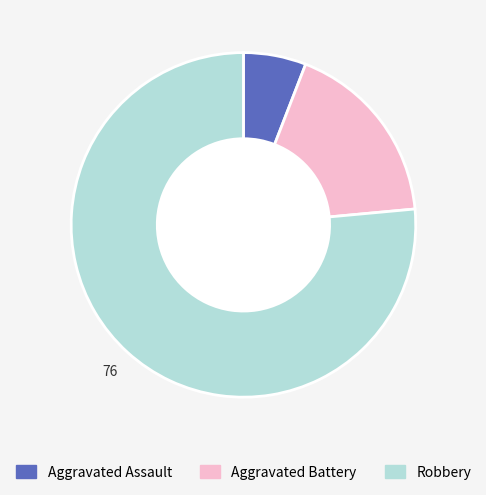

Which slice is the largest?

Robbery